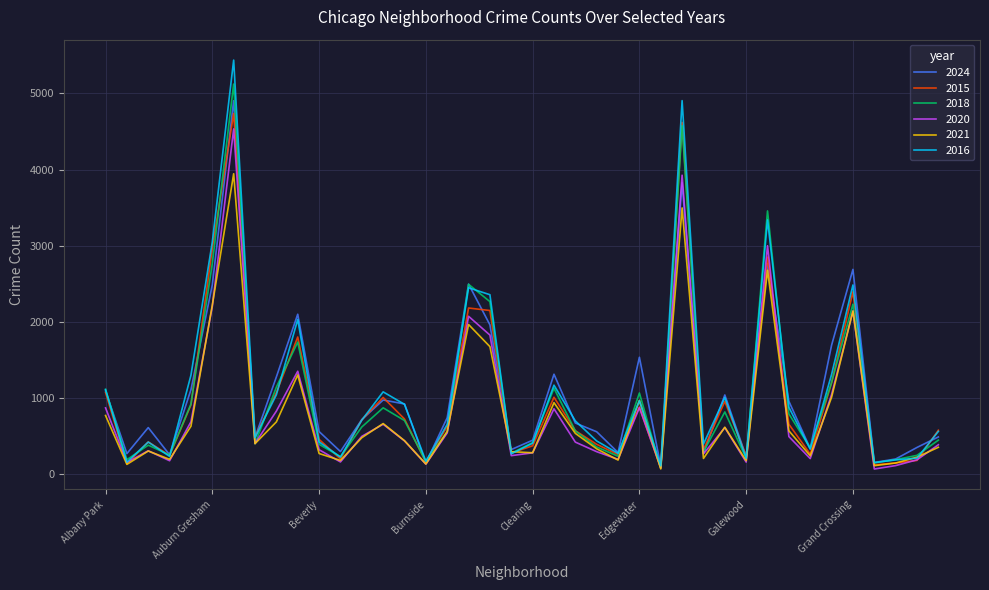

What is the difference between the maximum and second lowest values in the 2024 series?

4767